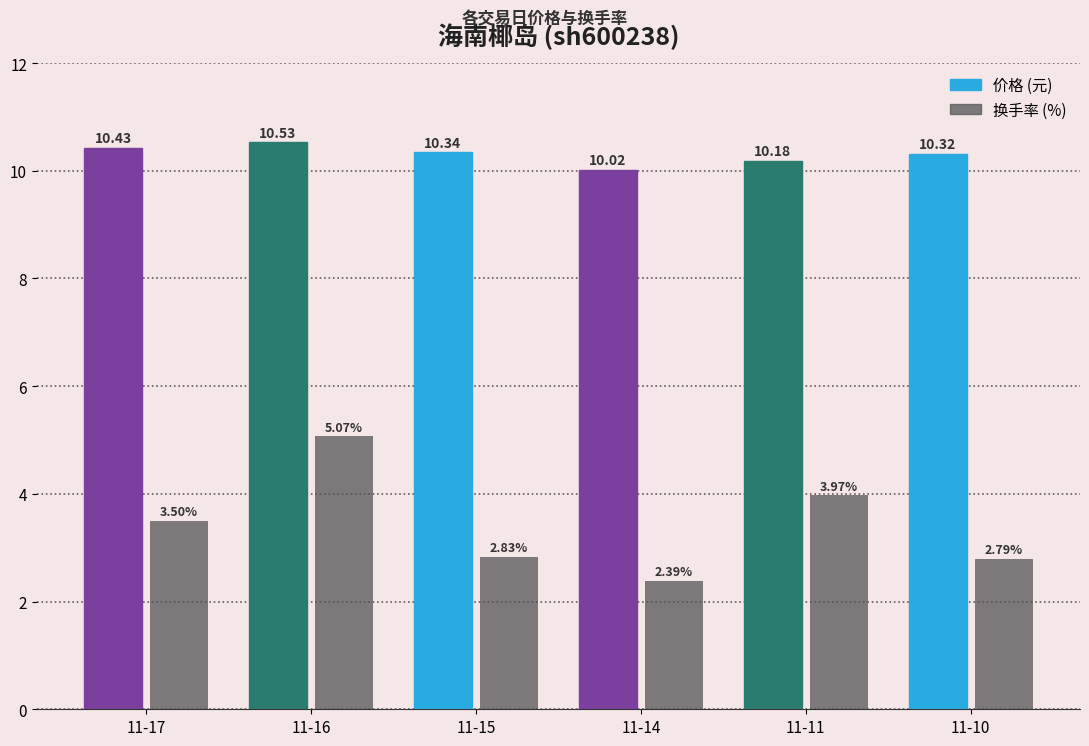

What is the spread (max minus min) of values at 11-15?

7.5